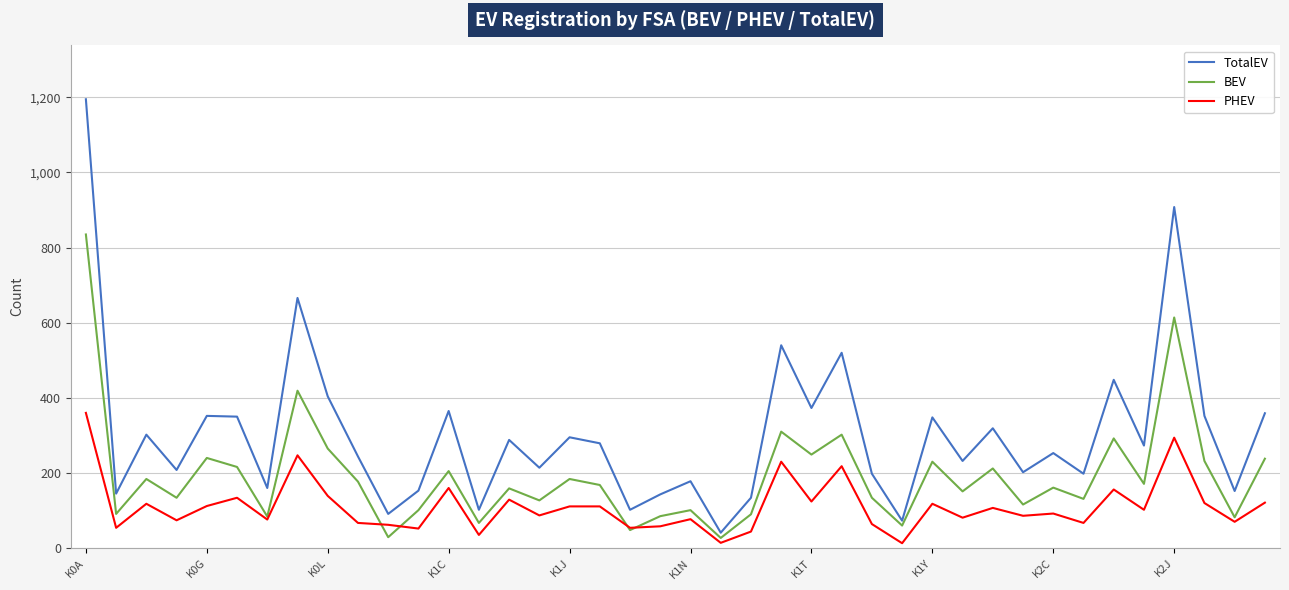

Which series has the largest total across all categories?

TotalEV